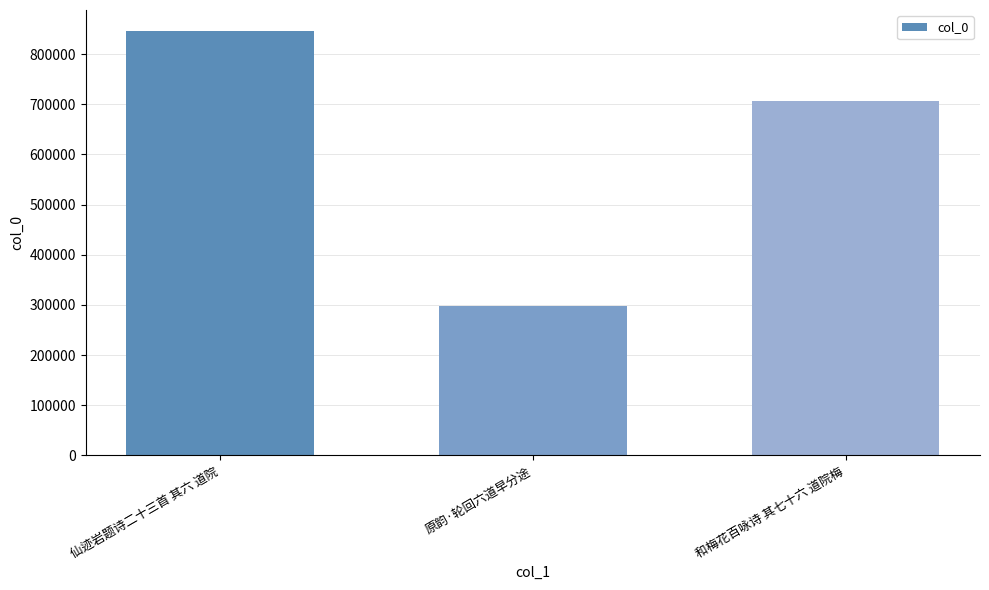

Reading right to left, what are all the values shown in this chart?

707033	297078	845417